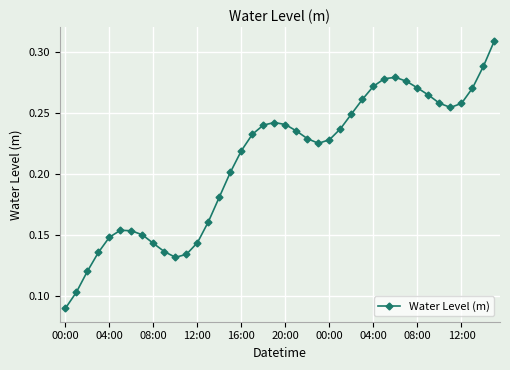

What is the sum of all values?

8.4